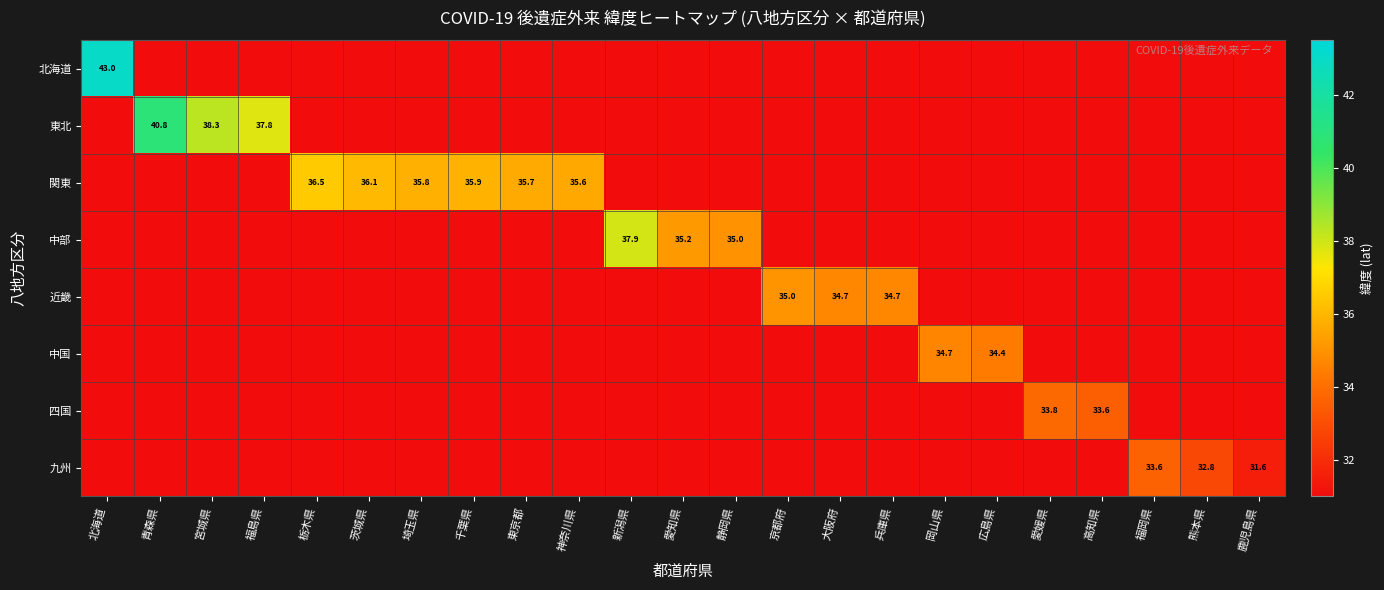

At which category is the sum across all series the highest?

北海道